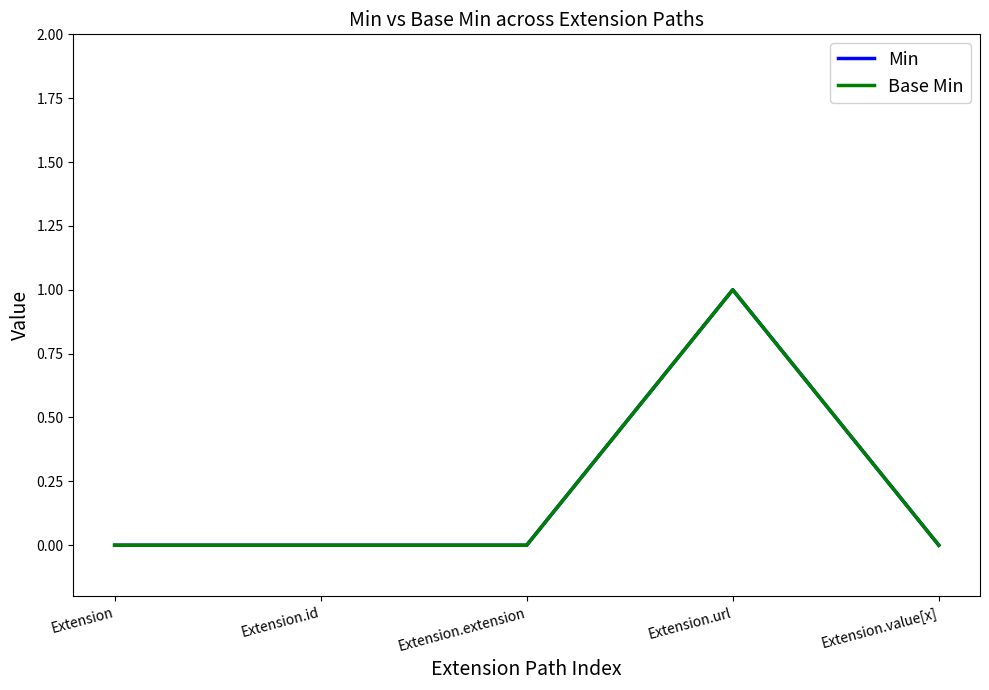

Does the chart have visible grid lines?

No